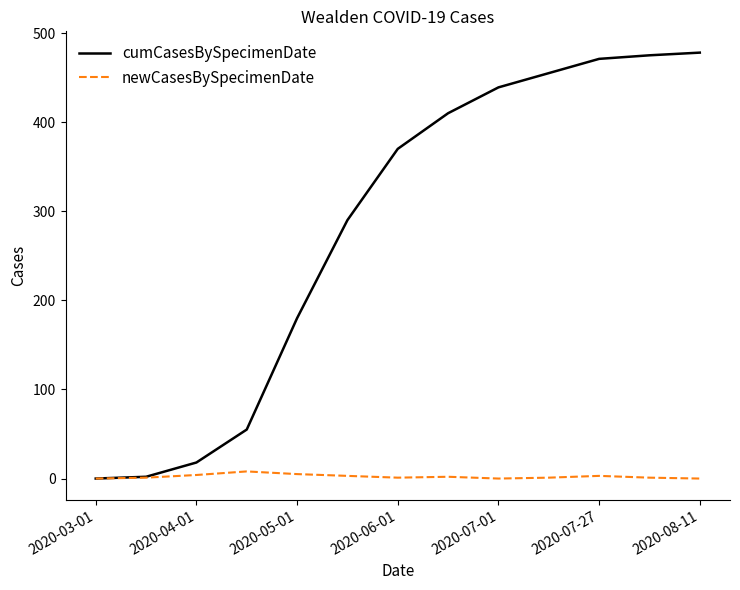

Which series has the largest total across all categories?

cumCasesBySpecimenDate